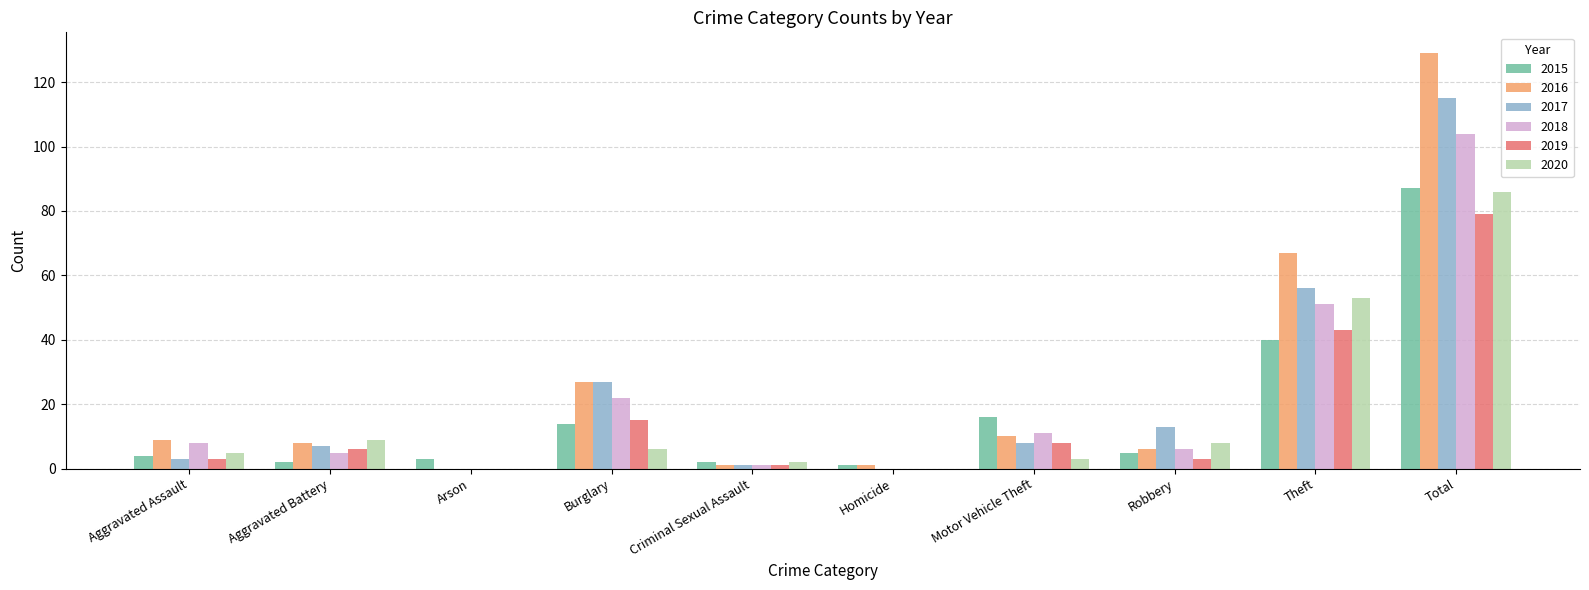

The 2015 series shows 87 at Total. True or false?

True